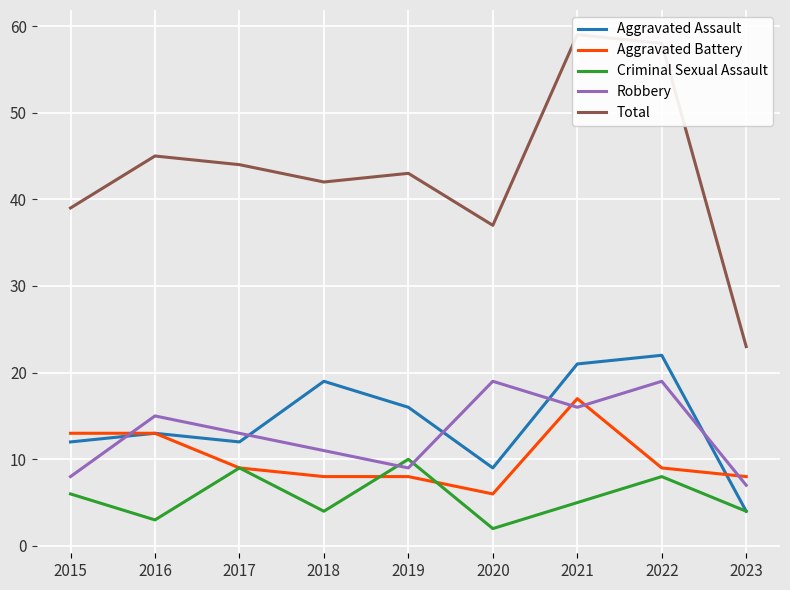

Which series has the largest total across all categories?

Total